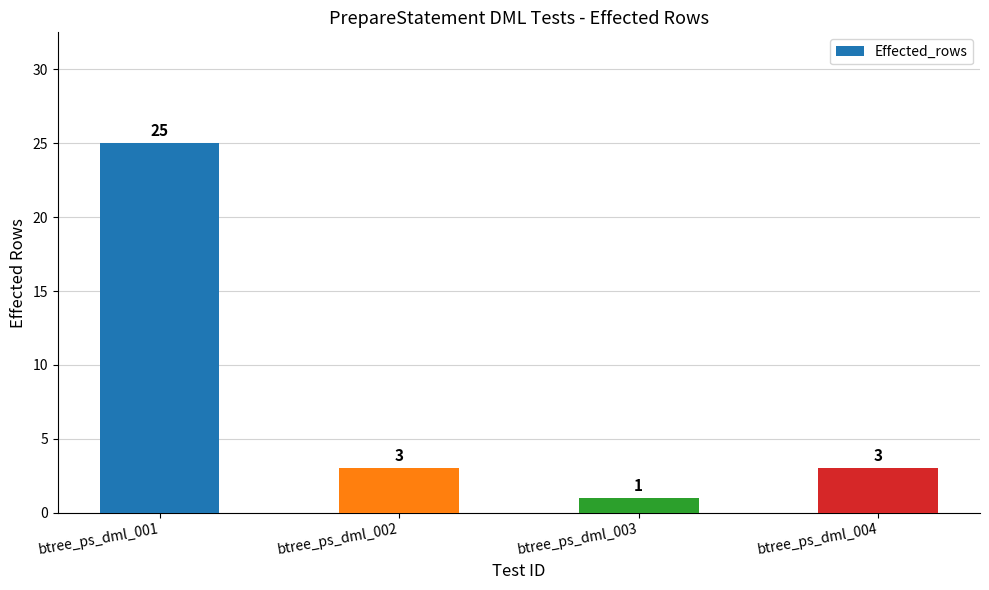

What is the value of the 1st bar from the left?

25